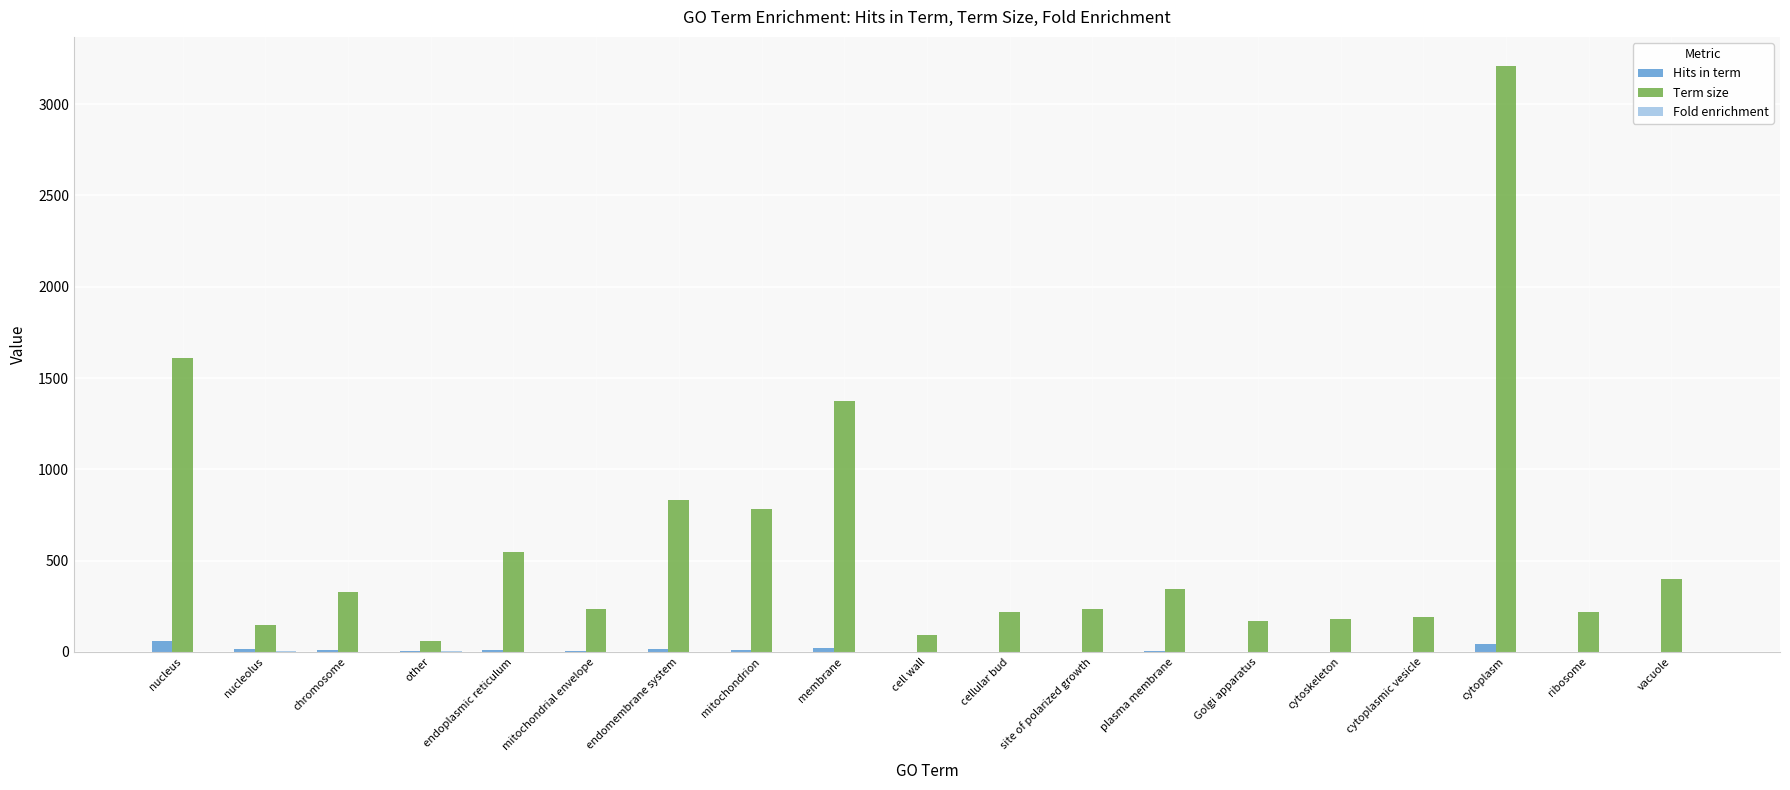

The Term size series shows 1347.6 at mitochondrion. True or false?

False